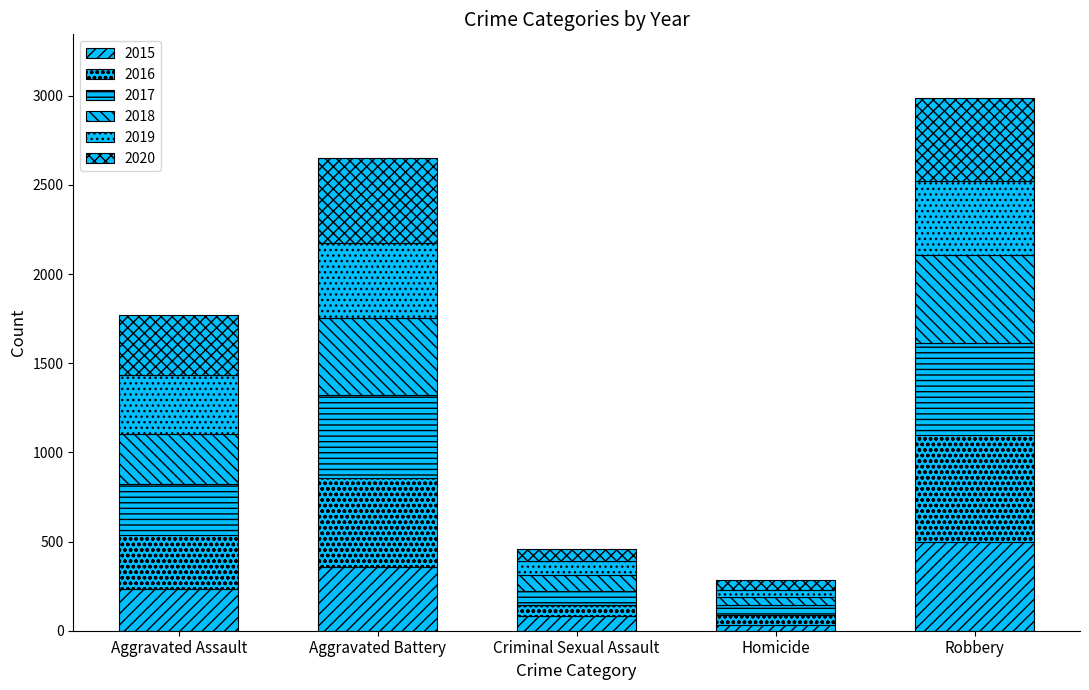

What is the average value of the 2019 series?

258